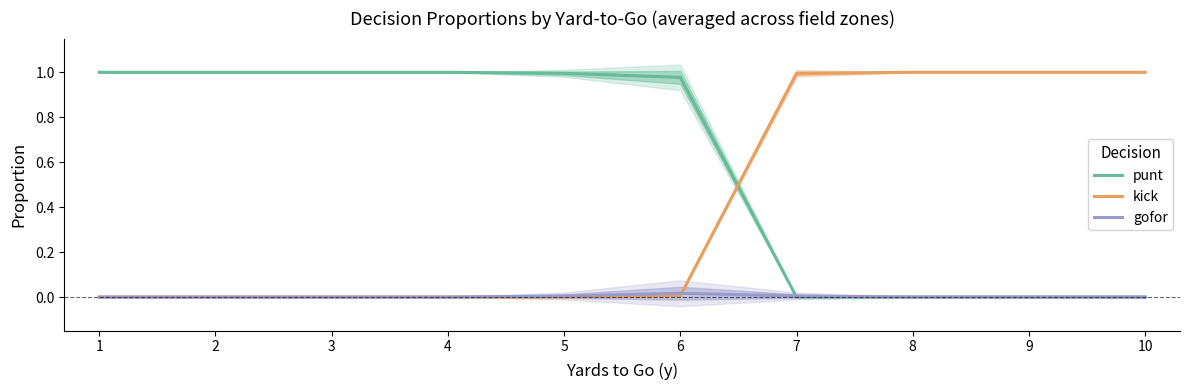

Is the value of kick at 7 greater than the value of punt at 2?

No